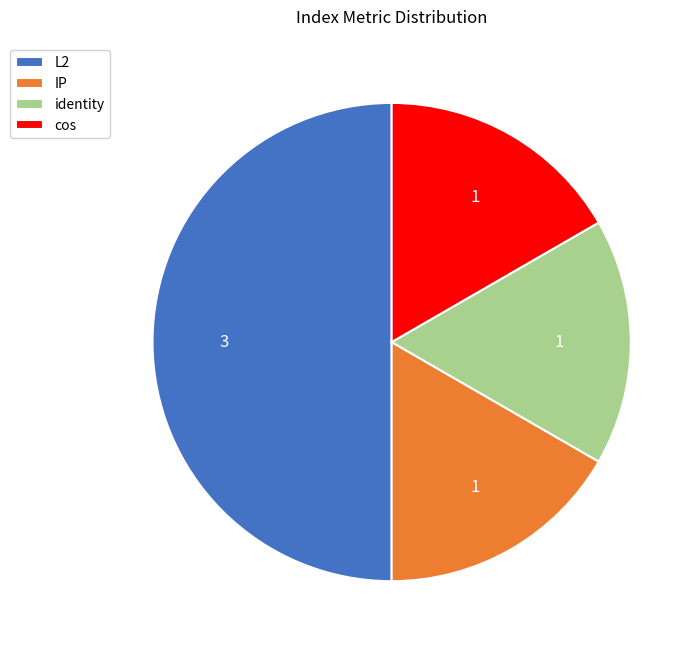

Which category has the biggest portion of the pie?

L2